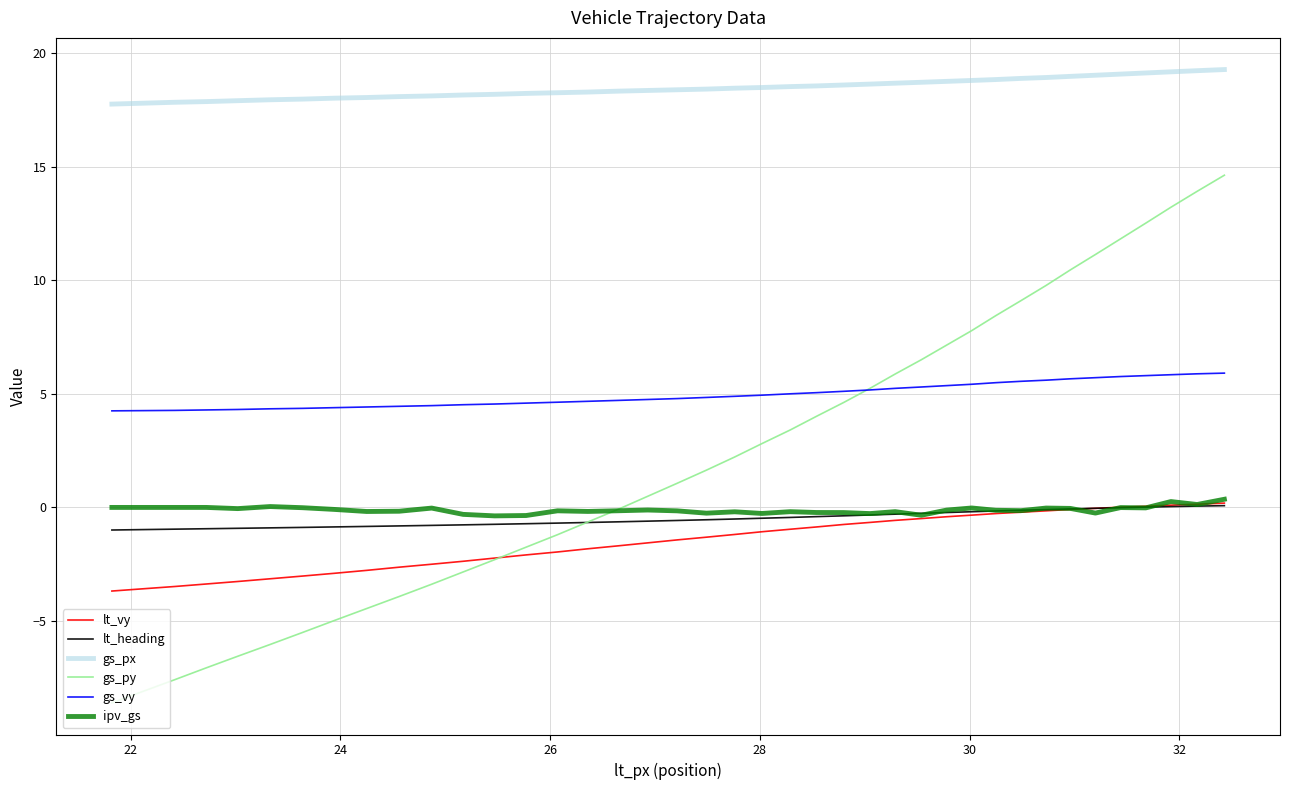

Which series has the widest spread of values?

gs_py